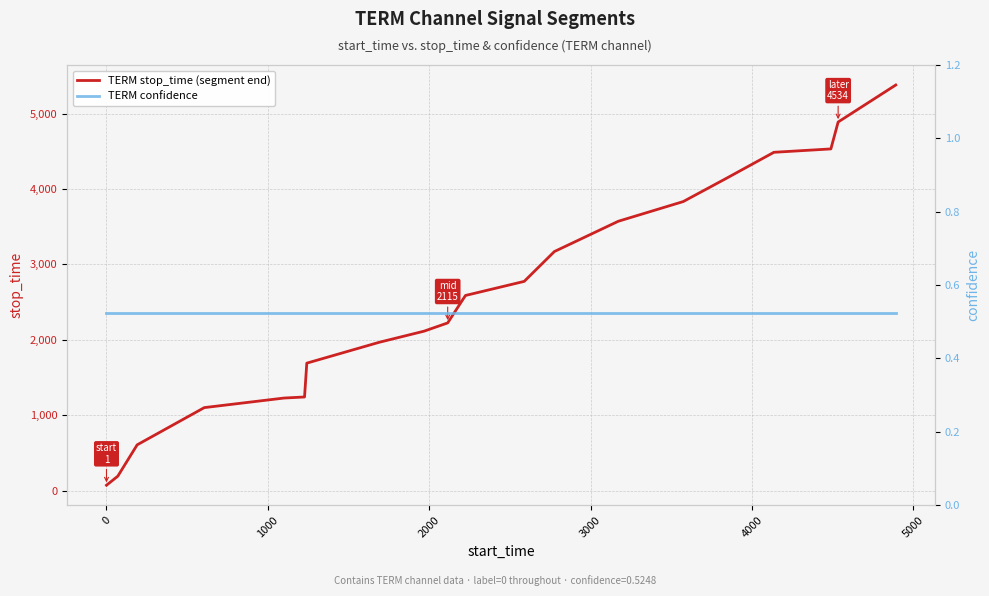

What is the value of the TERM stop_time (segment end) point at the 12th from the left?

2775.0